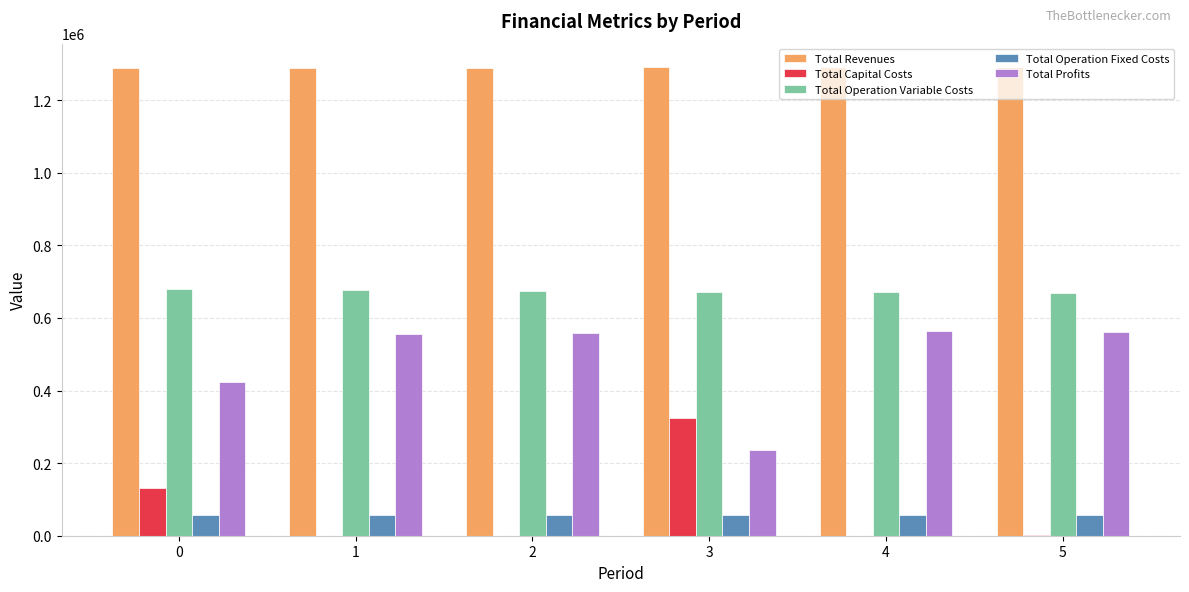

What is the highest value of the Total Operation Variable Costs series?

678887.3